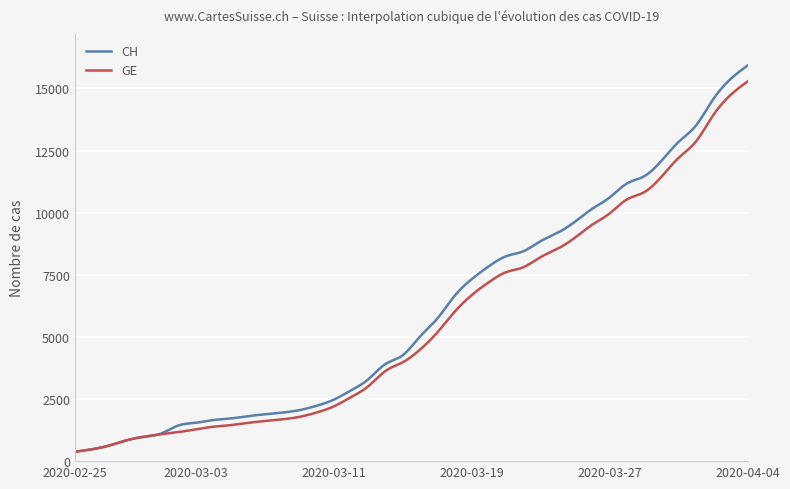

Which series has the widest spread of values?

CH